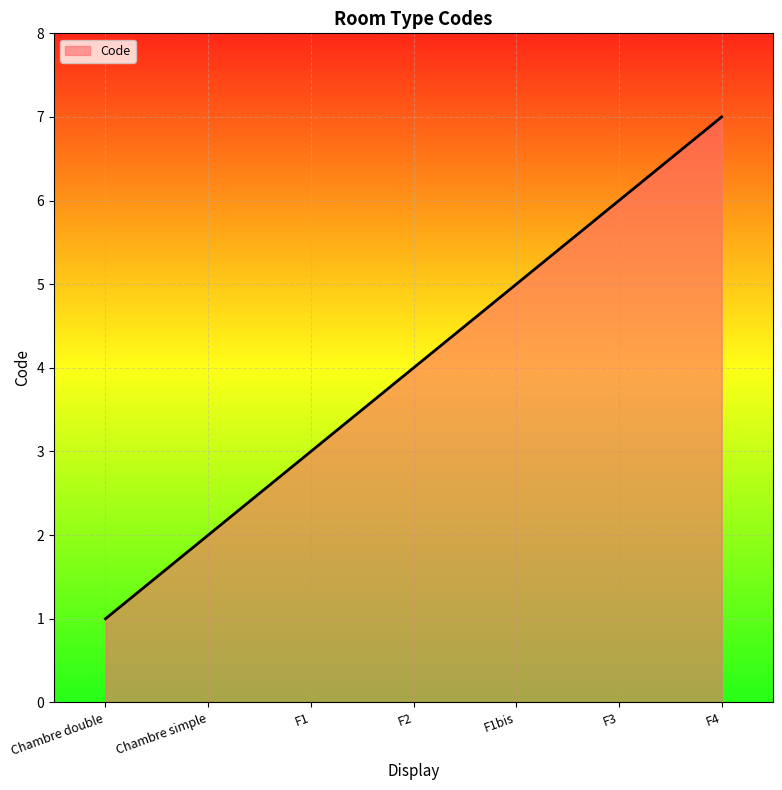

What is the sum of all values?

28